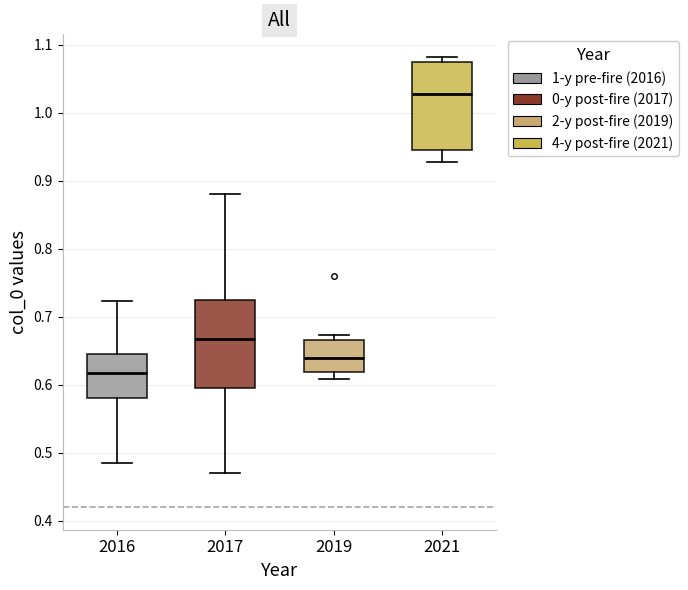

Reading left to right, read every box against the y-axis: the position of its median line, the range the box covers, and the ends of its whiskers. The values are not printed on the chart, so give them approximately, as read against the axis.

2016: median 0.62, box 0.58 to 0.65, whiskers 0.48 to 0.72
2017: median 0.67, box 0.60 to 0.72, whiskers 0.47 to 0.88
2019: median 0.64, box 0.62 to 0.67, whiskers 0.61 to 0.67 (just above the box's upper edge)
2021: median 1.03, box 0.95 to 1.07, whiskers 0.93 to 1.08